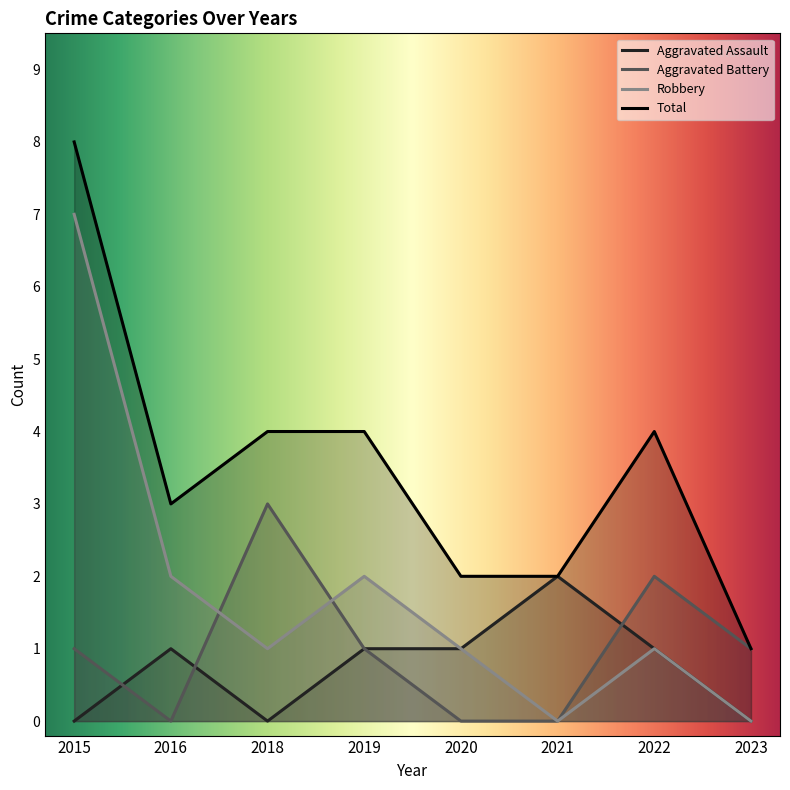

How many values in the Aggravated Battery series are below 1?

3